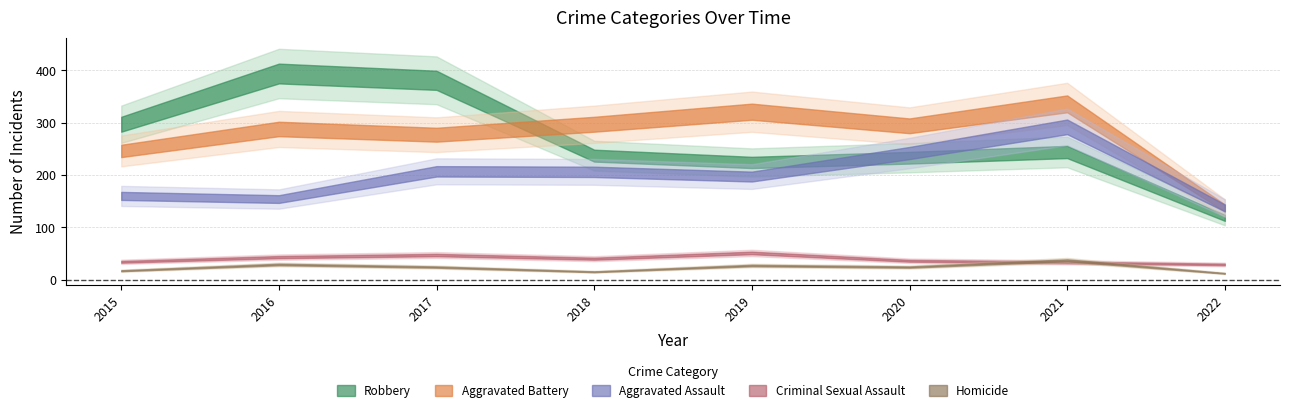

Count the number of categories in the chart.

8